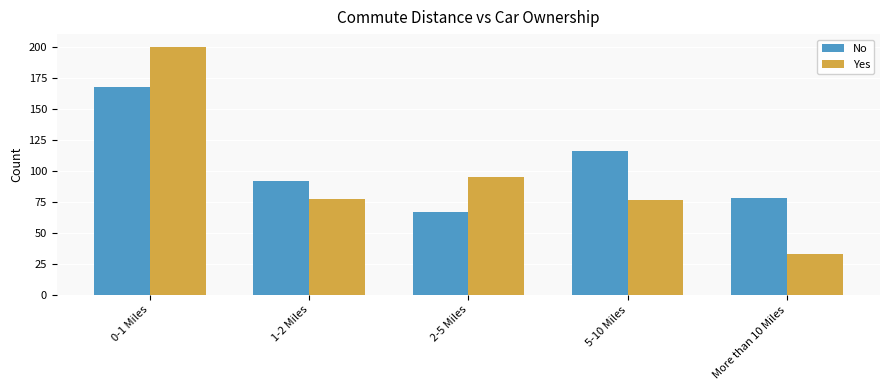

Which series has the largest total across all categories?

No